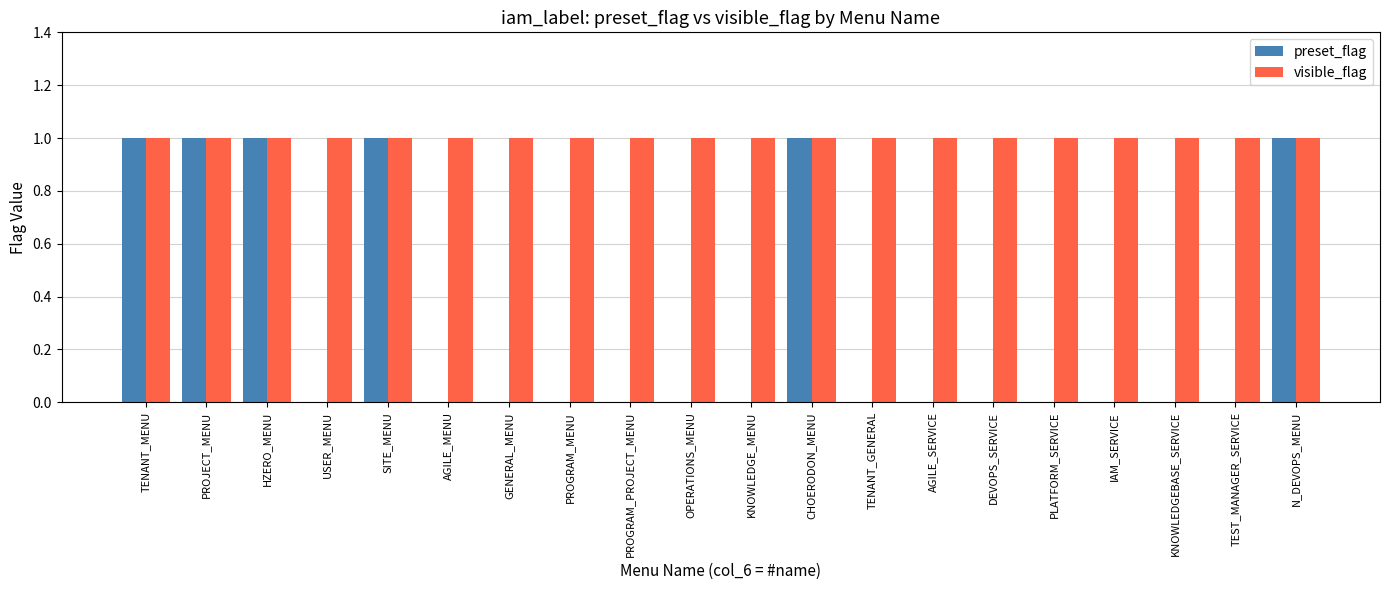

How many series are shown in this chart?

2